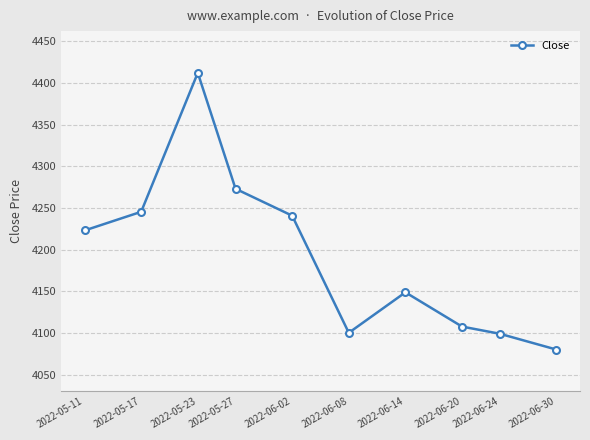

Which has a higher value, 2022-06-02 or 2022-05-17?

2022-05-17